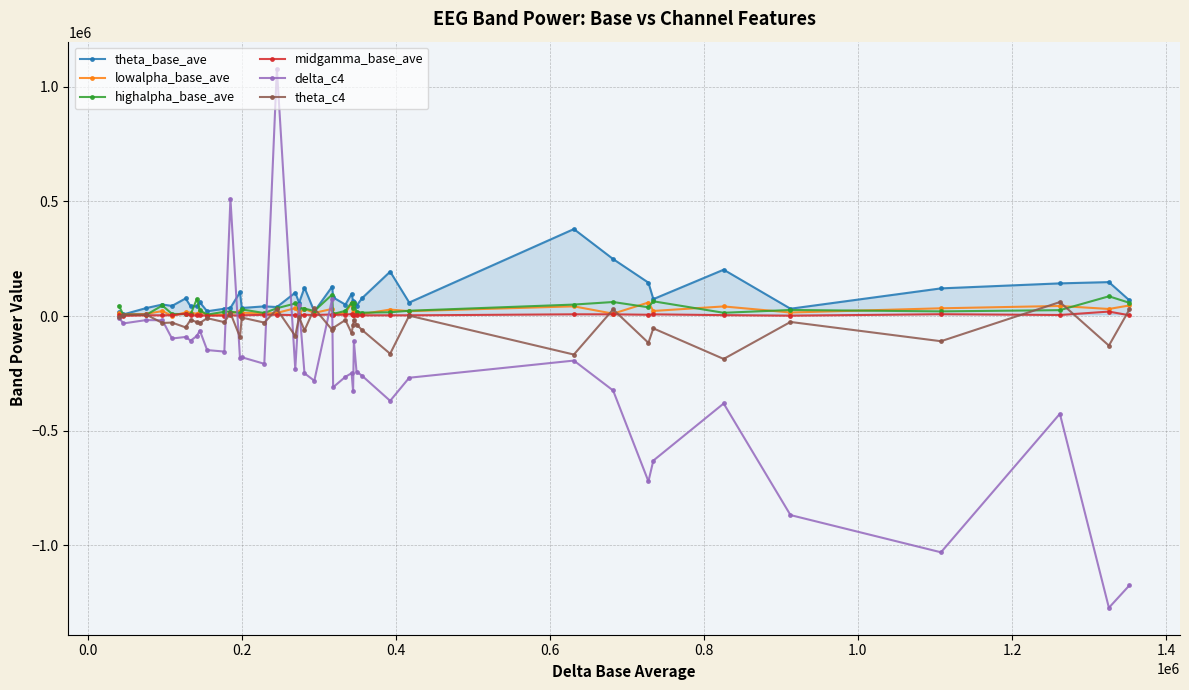

What is the minimum value shown in the chart?

-1272091